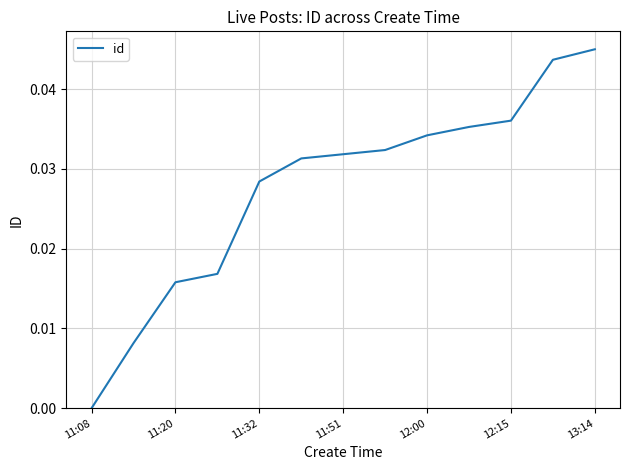

Does the chart display data point markers on the line(s)?

No